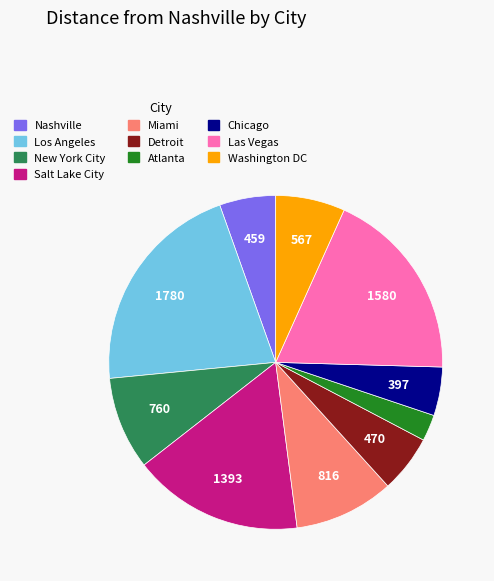

What is the smallest slice in the pie chart?

Atlanta